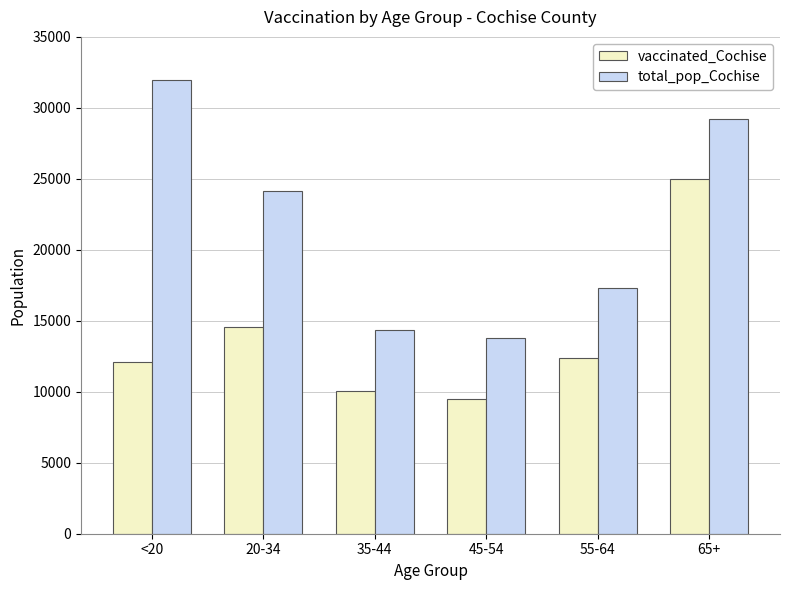

What is the maximum value shown in the chart?

31961